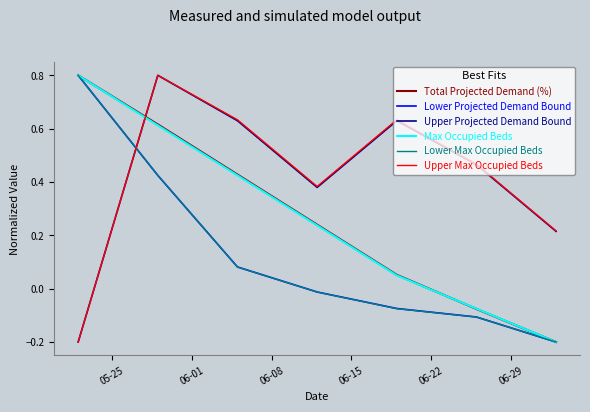

How many intersections are there between Upper Projected Demand Bound and Lower Projected Demand Bound?

1